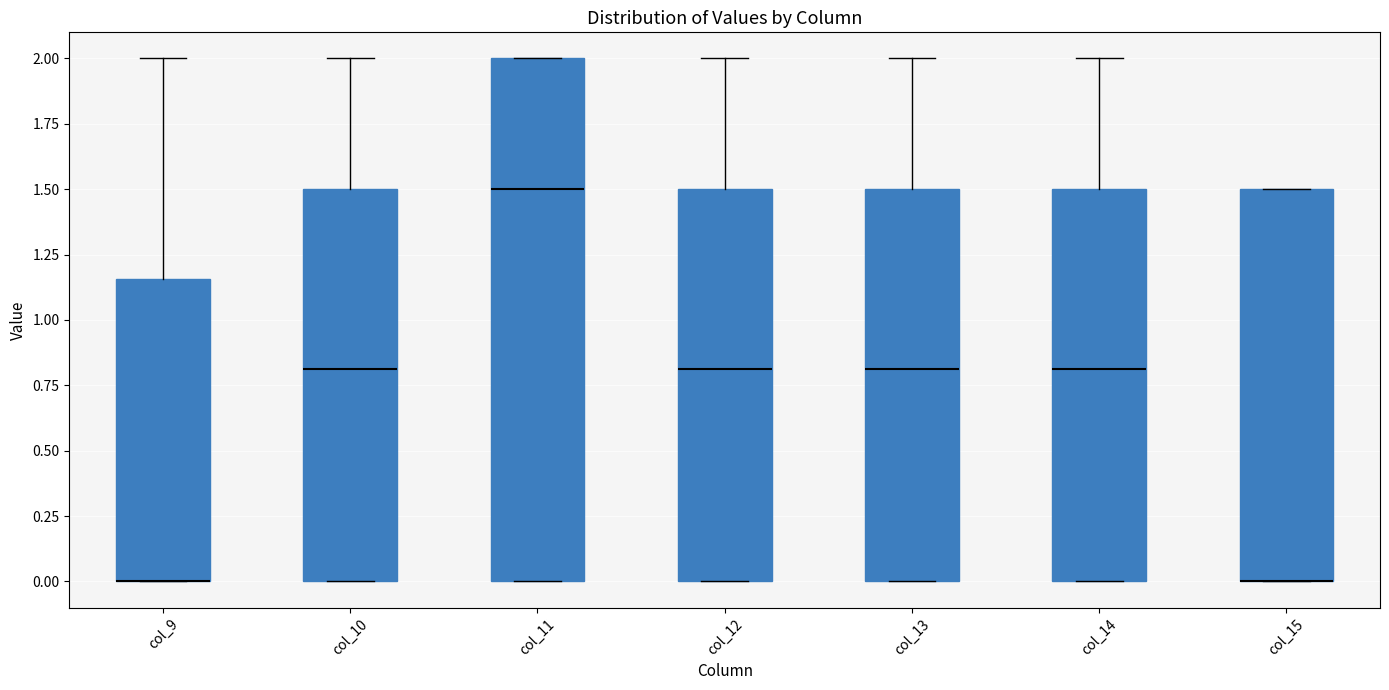

Reading left to right, read every box against the y-axis: the position of its median line, the range the box covers, and the ends of its whiskers. The values are not printed on the chart, so give them approximately, as read against the axis.

col_9: median 0.00 (drawn on the box's lower edge), box 0.00 to 1.15, whiskers 0.00 to 2.00
col_10: median 0.80, box 0.00 to 1.50, whiskers 0.00 to 2.00
col_11: median 1.50, box 0.00 to 2.00, whiskers 0.00 to 2.00
col_12: median 0.80, box 0.00 to 1.50, whiskers 0.00 to 2.00
col_13: median 0.80, box 0.00 to 1.50, whiskers 0.00 to 2.00
col_14: median 0.80, box 0.00 to 1.50, whiskers 0.00 to 2.00
col_15: median 0.00 (drawn on the box's lower edge), box 0.00 to 1.50, whiskers 0.00 to 1.50